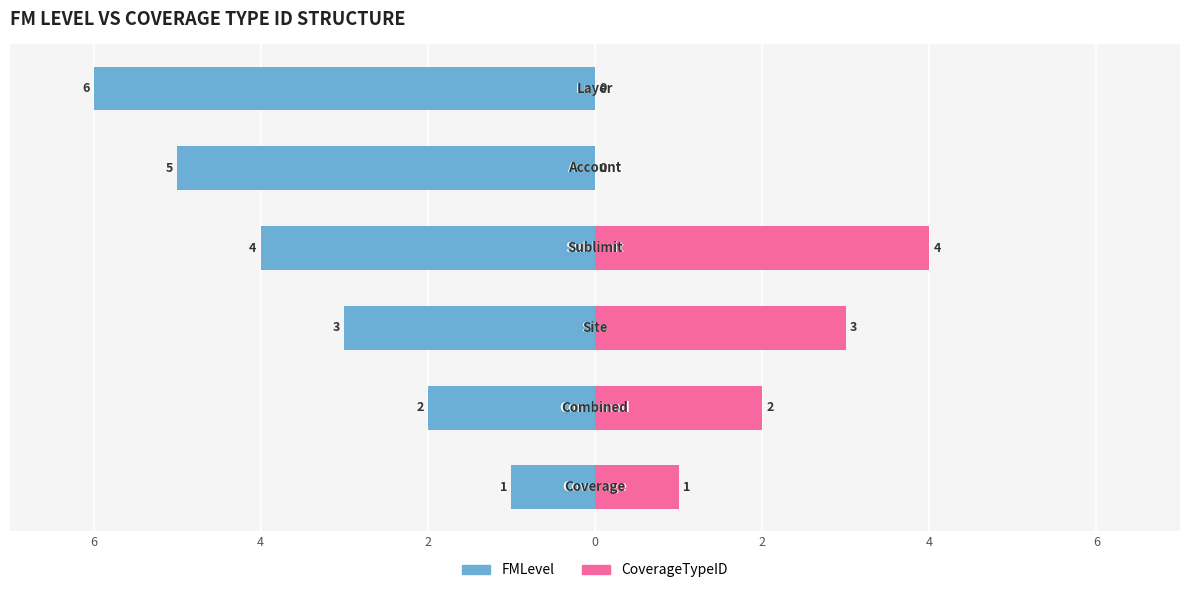

Reading right to left, transcribe all the data shown in this chart.

FMLevel: 4=-6	2=-5	0=-4	2=-3	4=-2	6=-1
CoverageTypeID: 4=0	2=0	0=4	2=3	4=2	6=1